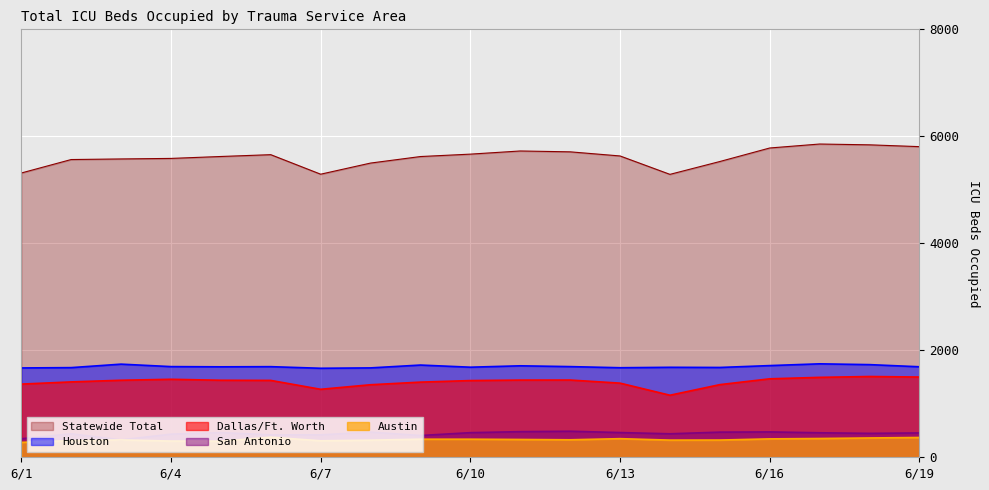

What is the difference between the second highest and minimum values in the Houston series?

77